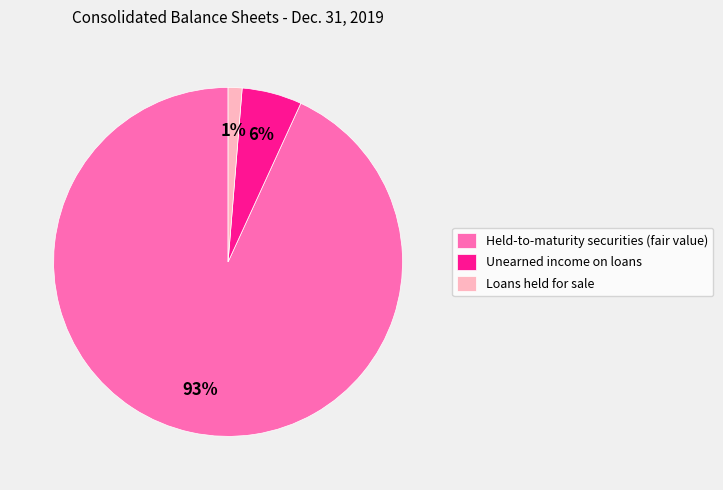

Is the sum of Loans held for sale and Held-to-maturity securities (fair value) greater than half?

Yes